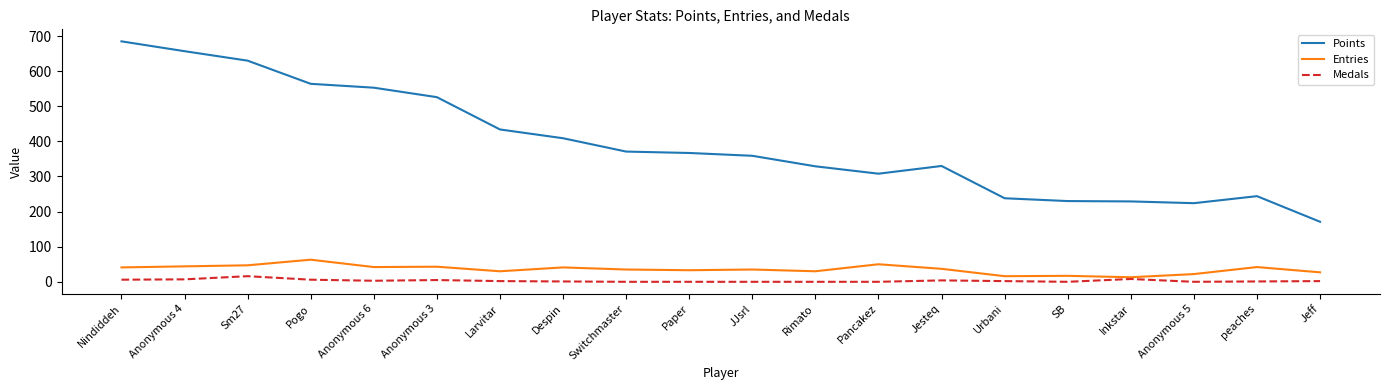

At JJsrl, list the series in order from smallest to largest.

Medals, Entries, Points